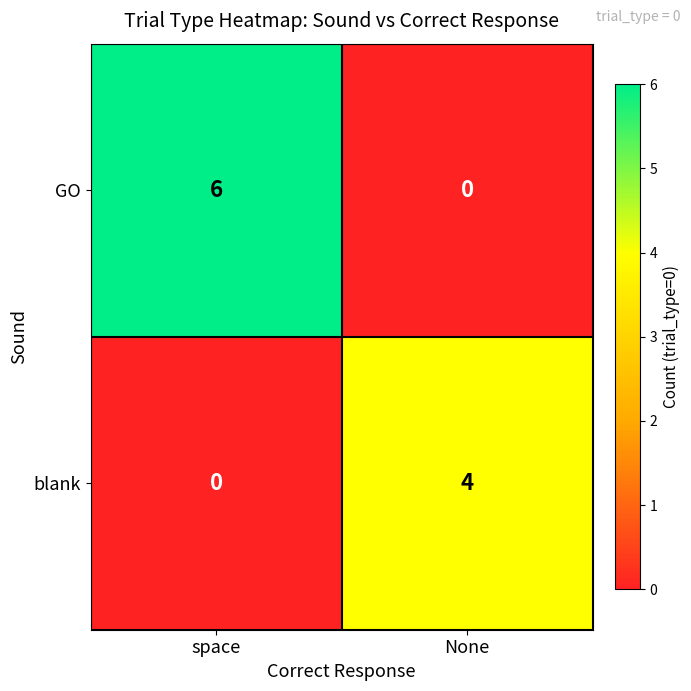

Reading right to left, extract all data points from this chart.

GO: None=0	space=6
blank: None=4	space=0